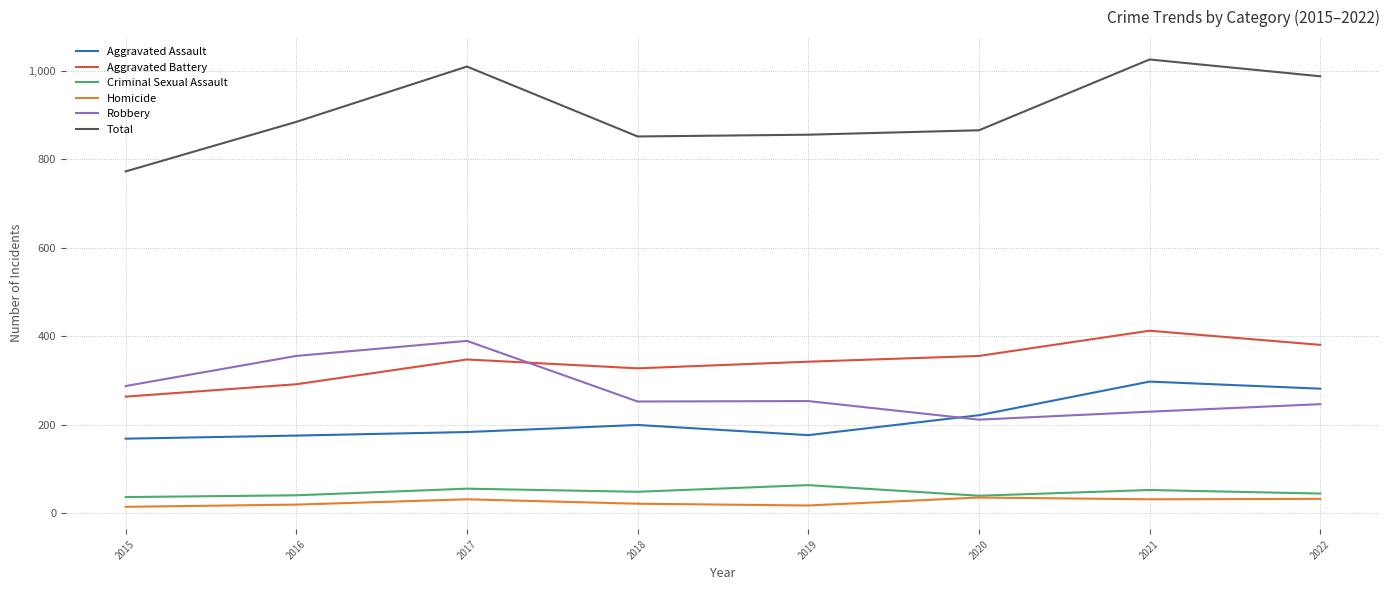

What is the total value across all series at 2021?

2052